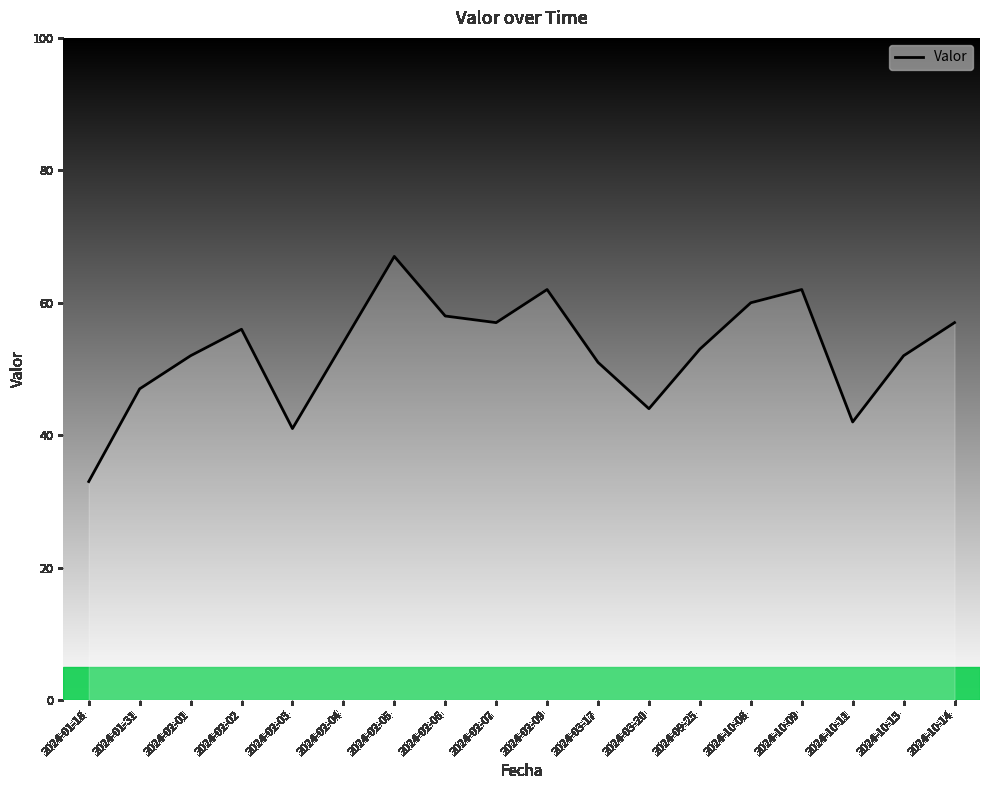

Is it true that the value at 2024-02-02 is 56?

True